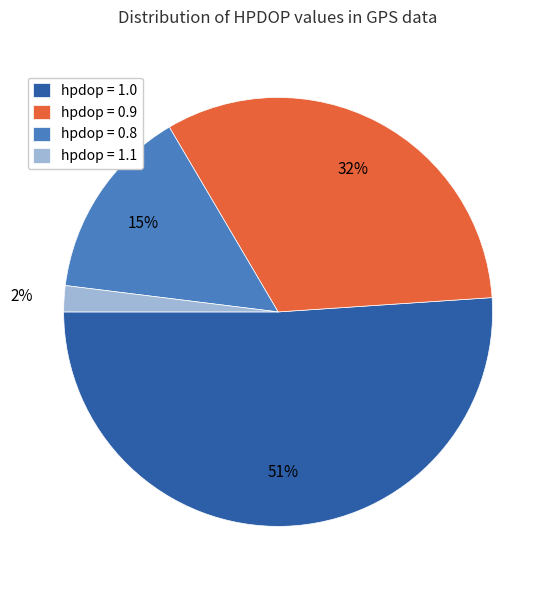

Which has a higher value, hpdop = 0.8 or hpdop = 1.0?

hpdop = 1.0